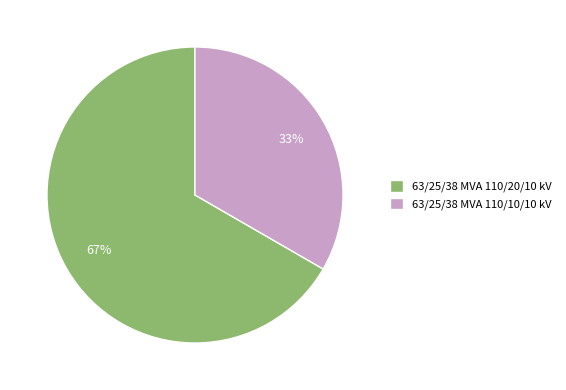

Combined, do 63/25/38 MVA 110/20/10 kV and 63/25/38 MVA 110/10/10 kV account for over 50%?

Yes